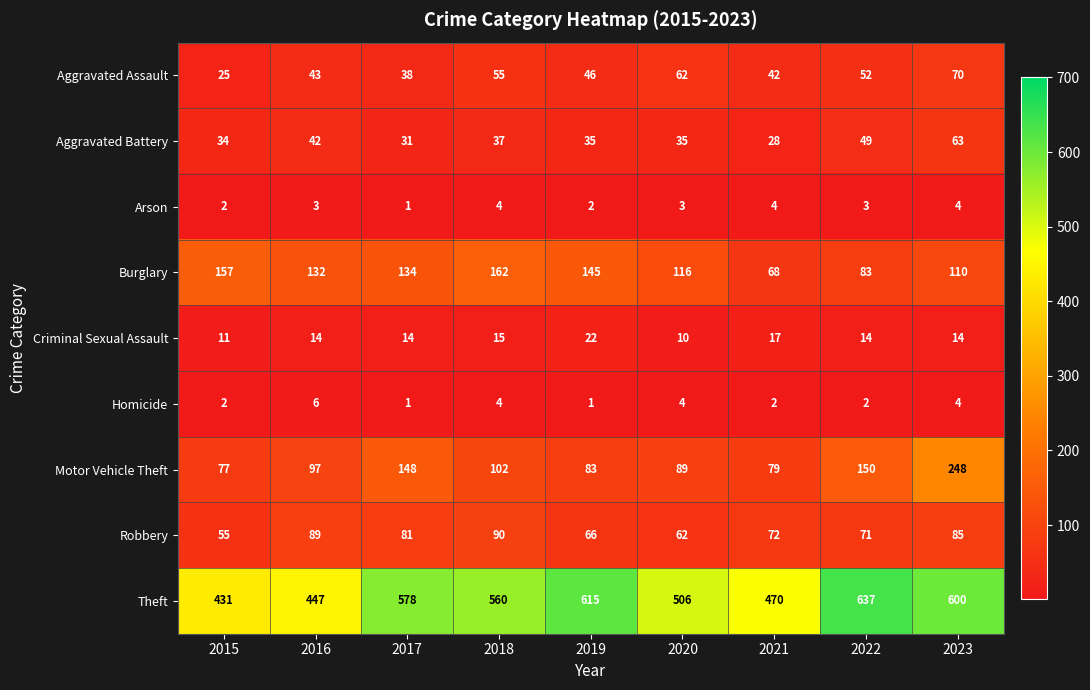

Which series has the largest total across all categories?

Theft